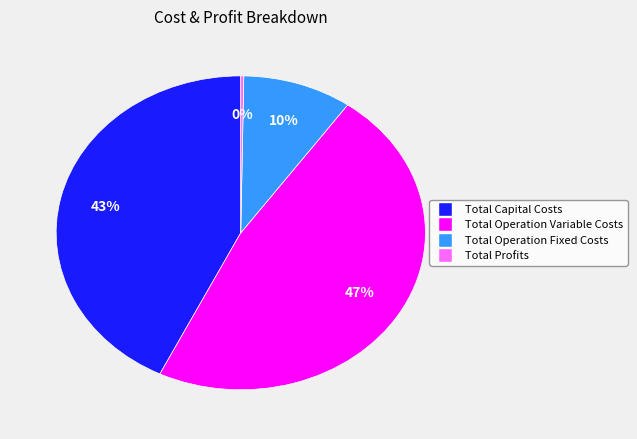

Is there a majority slice in this chart?

No